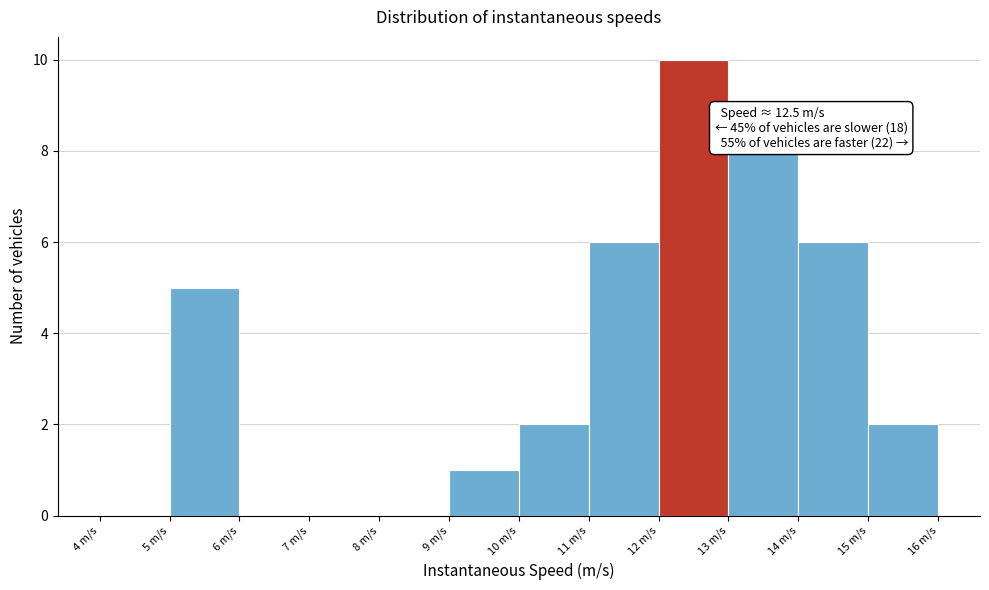

Over which range of the x-axis is the bar tallest?

12 to 13